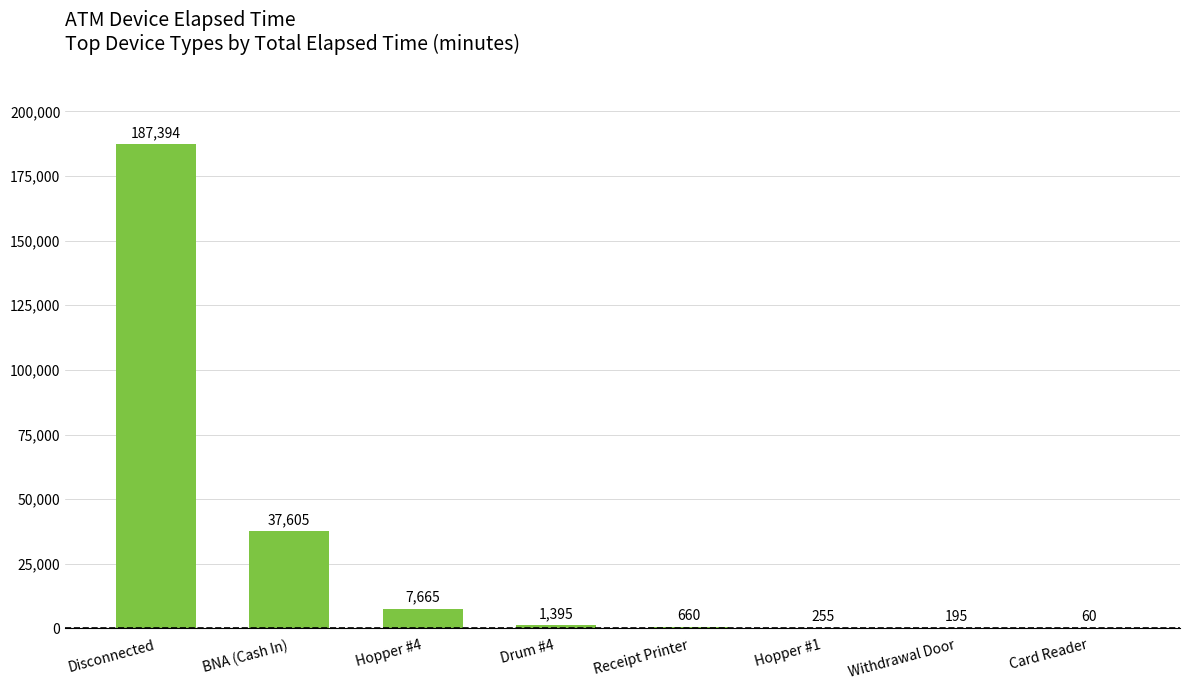

At which label does the data first exceed 1395?

Disconnected